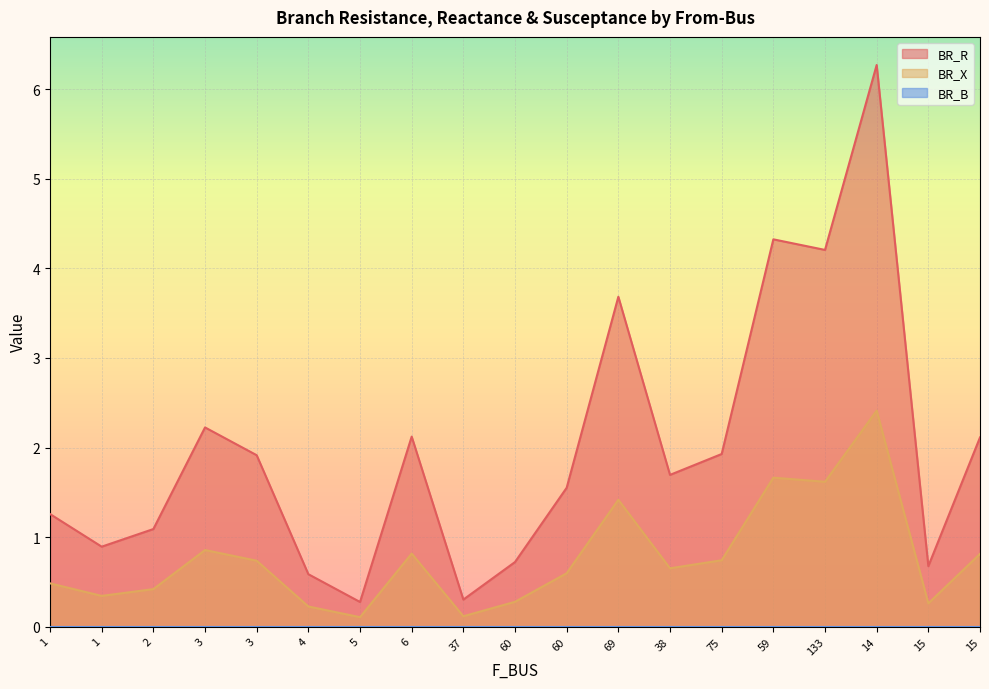

Which series changed the most between 38 and 15?

BR_R